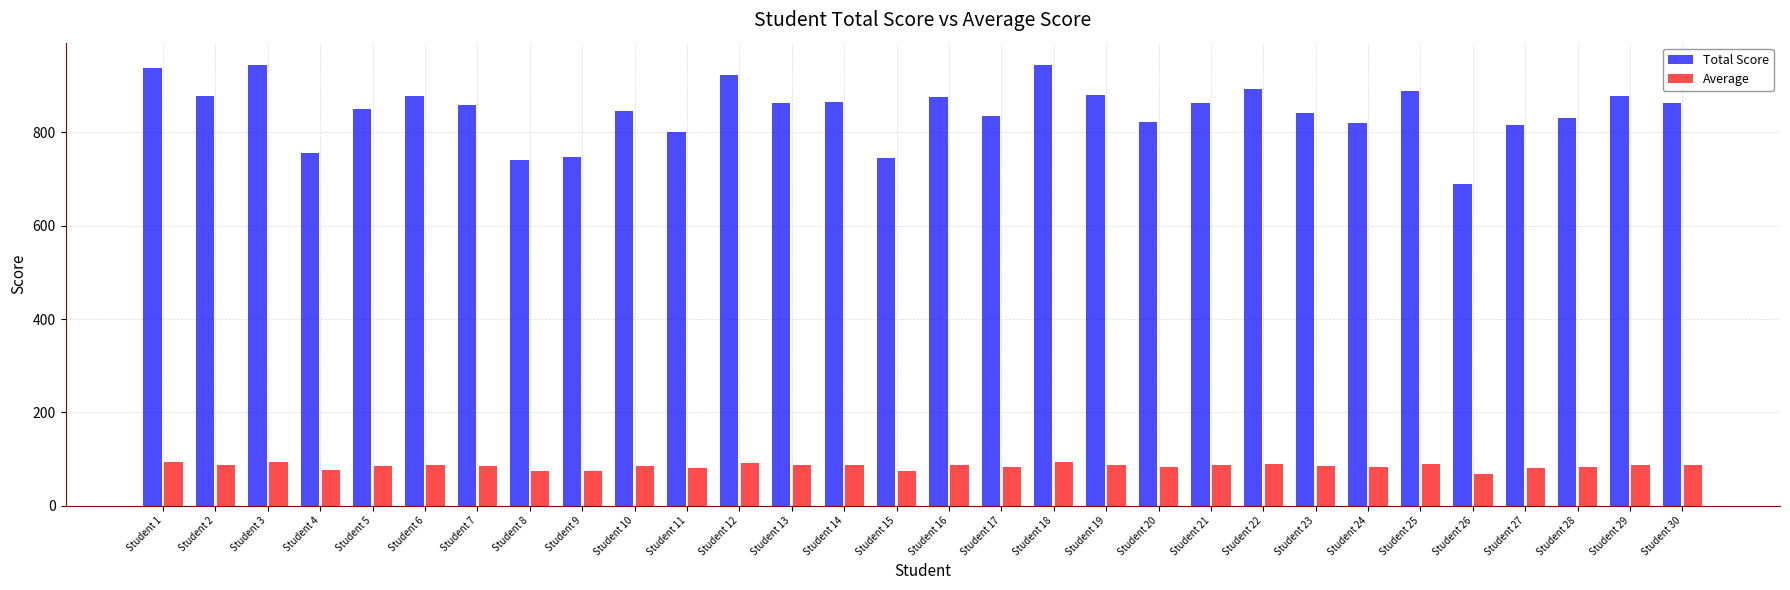

What is the total value across all series at Student 10?

930.6